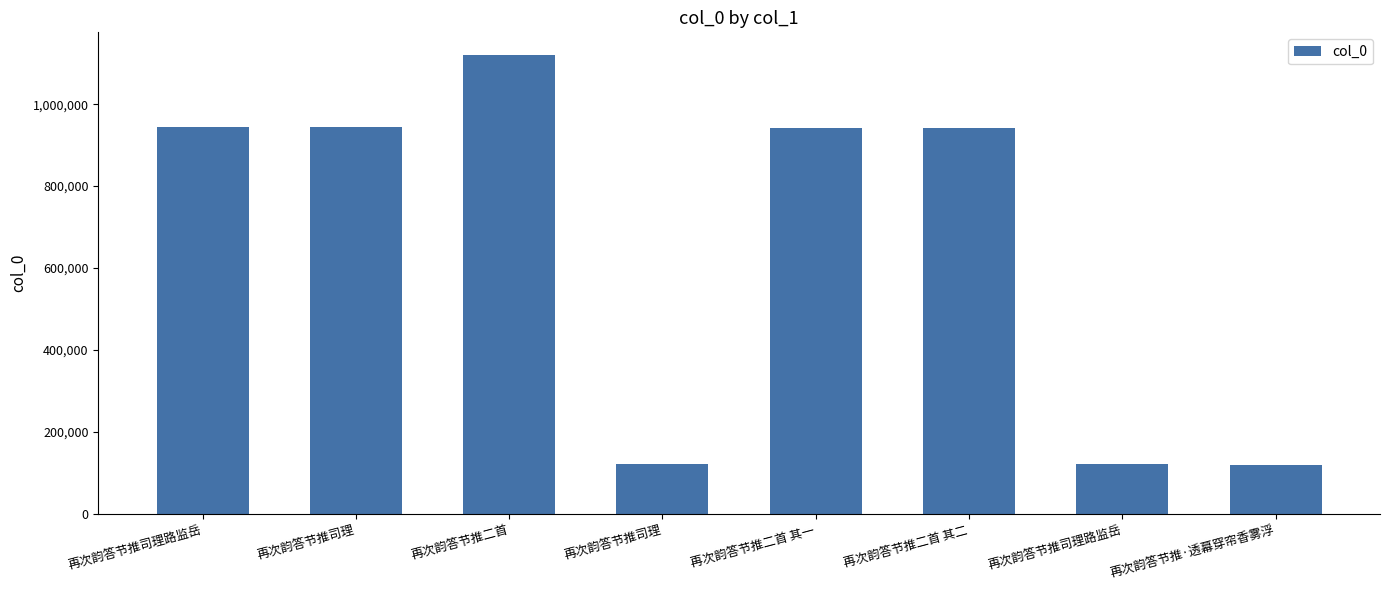

At which label is the value closest to 619432?

再次韵答节推二首 其二